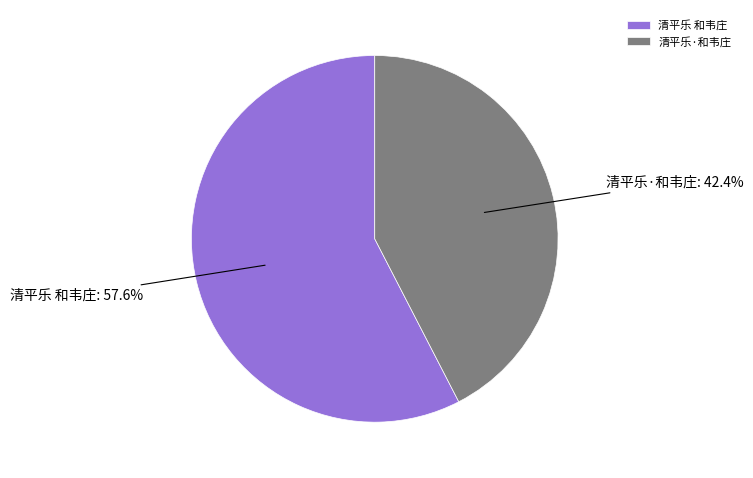

How many slices are in this pie chart?

2